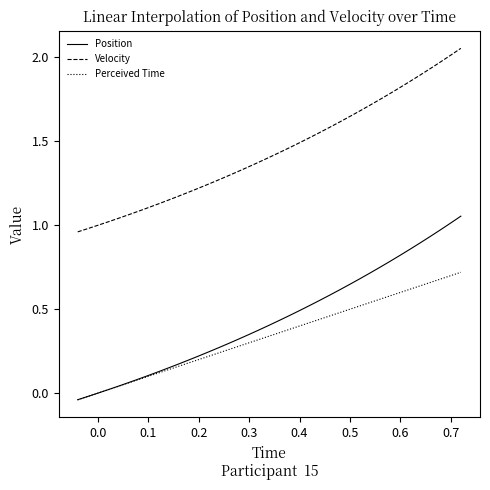

Rank the series by their maximum value, from highest to lowest.

Velocity, Position, Perceived Time